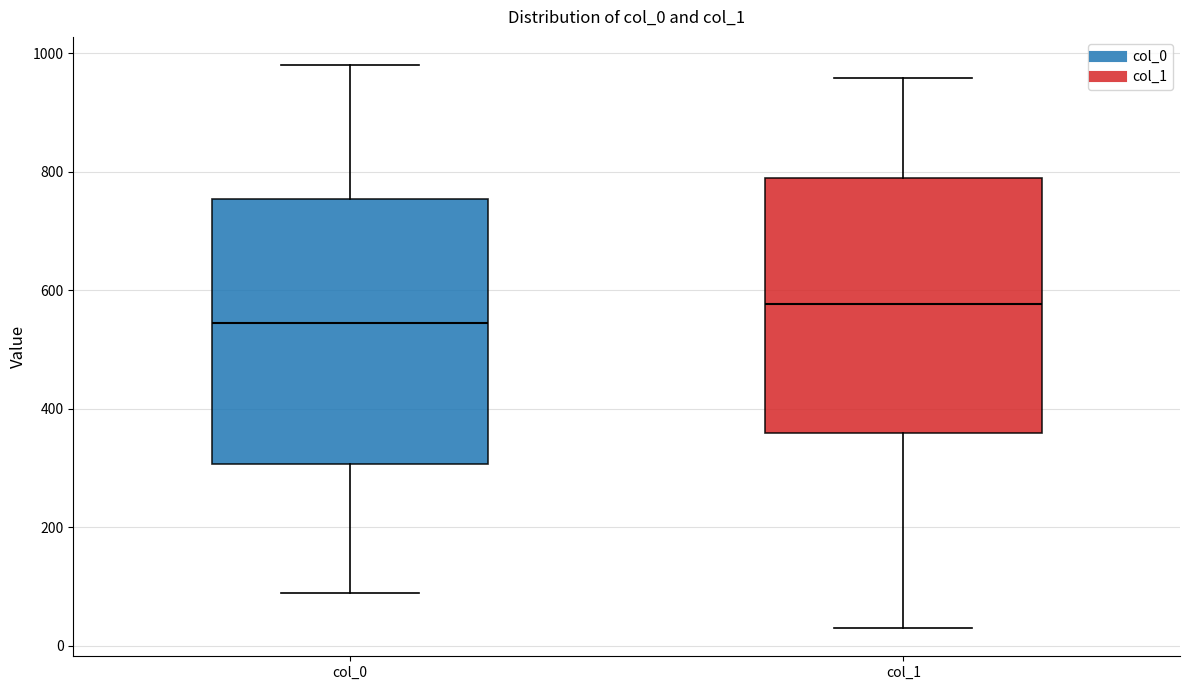

Reading left to right, transcribe this box plot: for each box, give where its median line is, the range the box spans, and where its two whiskers end, as read against the y-axis. The values are not printed on the chart, so give them approximately, as read against the axis.

col_0: median 540, box 300 to 760, whiskers 80 to 980
col_1: median 580, box 360 to 780, whiskers 20 to 960